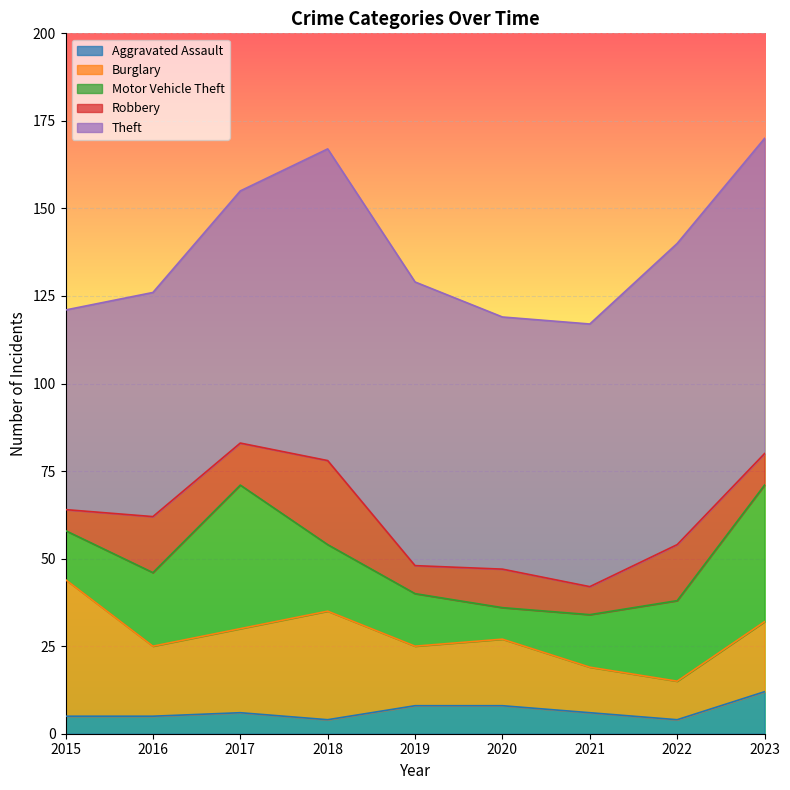

At how many categories does at least one series exceed 10?

9